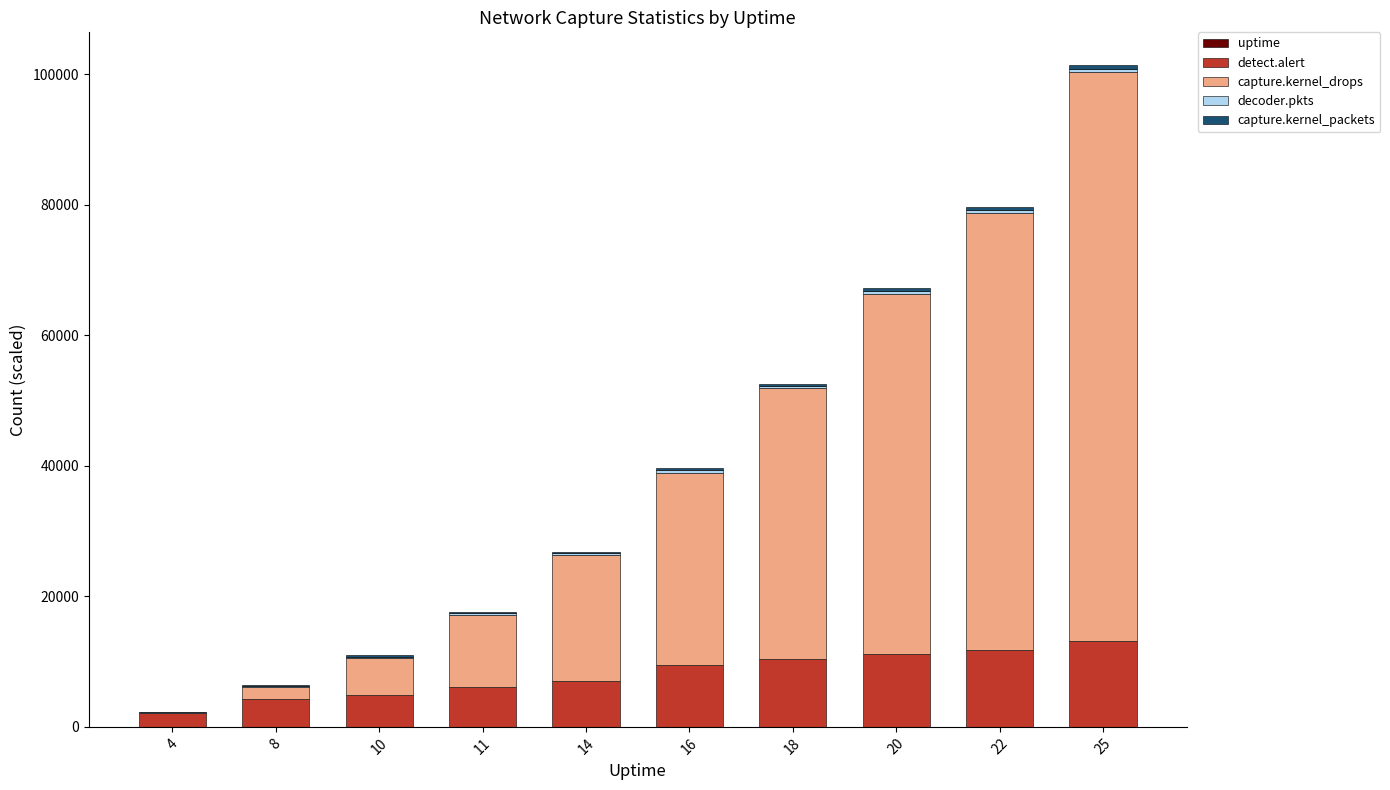

At which category is the sum across all series the highest?

25